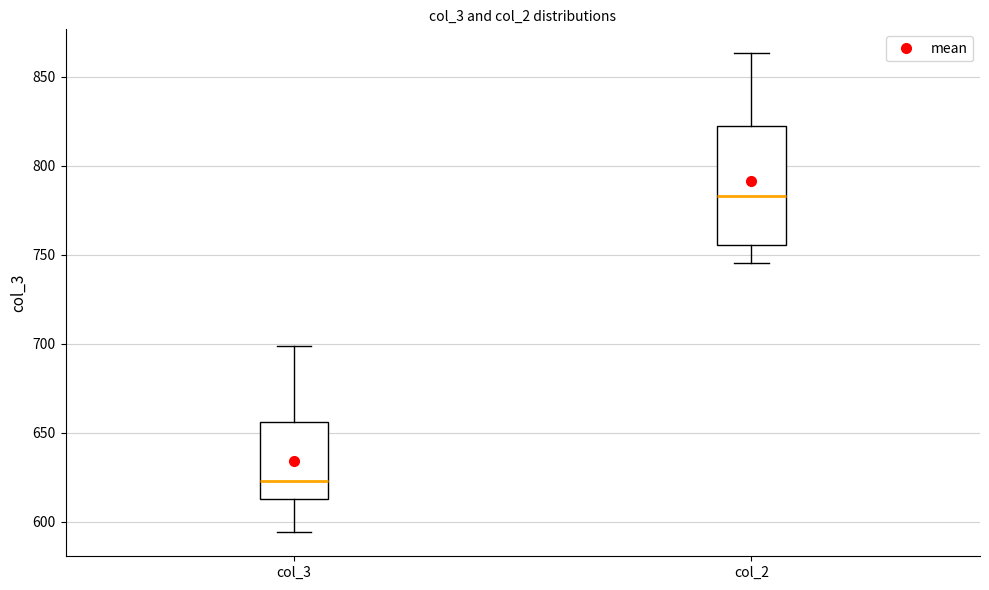

Where does the median line of the box for col_3 sit on the y-axis? The values are not printed on the chart, so give them approximately, as read against the axis.

625